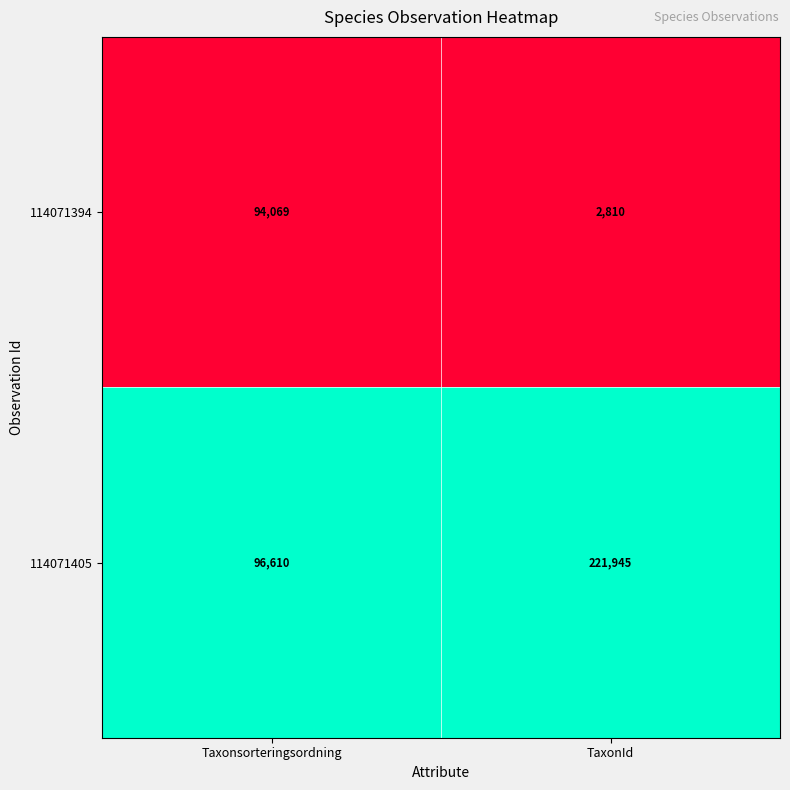

Reading right to left, what are all the values shown in this chart?

114071394: 2810	94069
114071405: 221945	96610